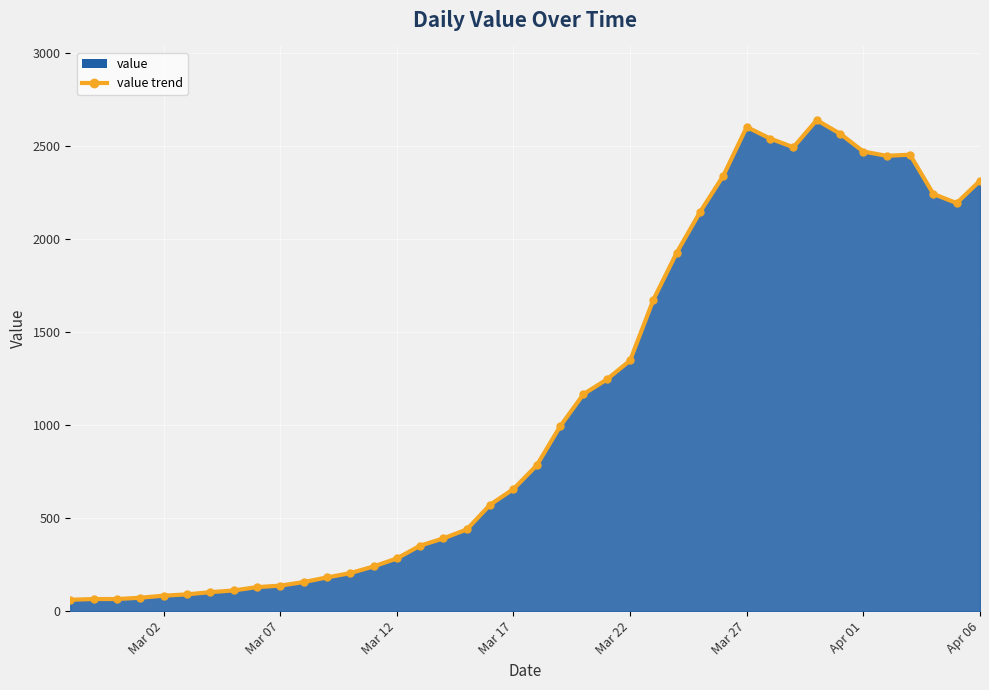

Between Mar 22 and Mar 02, which is larger?

Mar 22